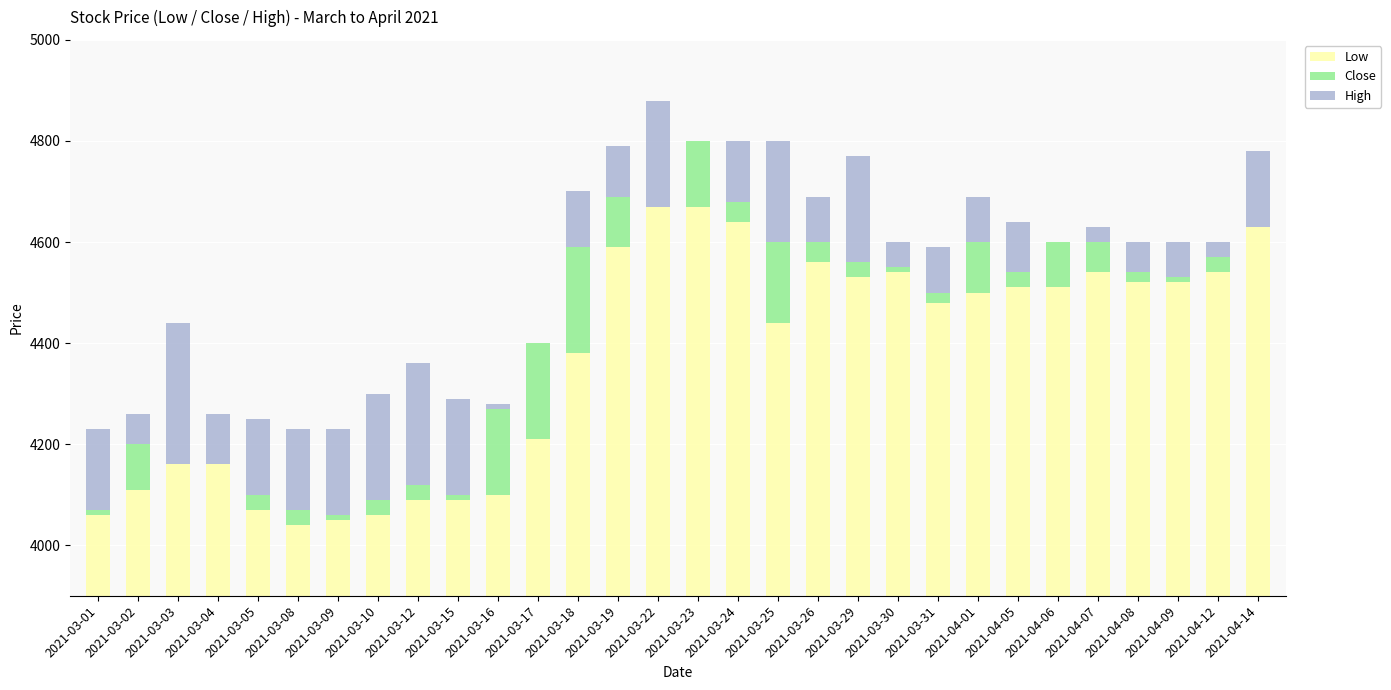

How many series are shown in this chart?

3